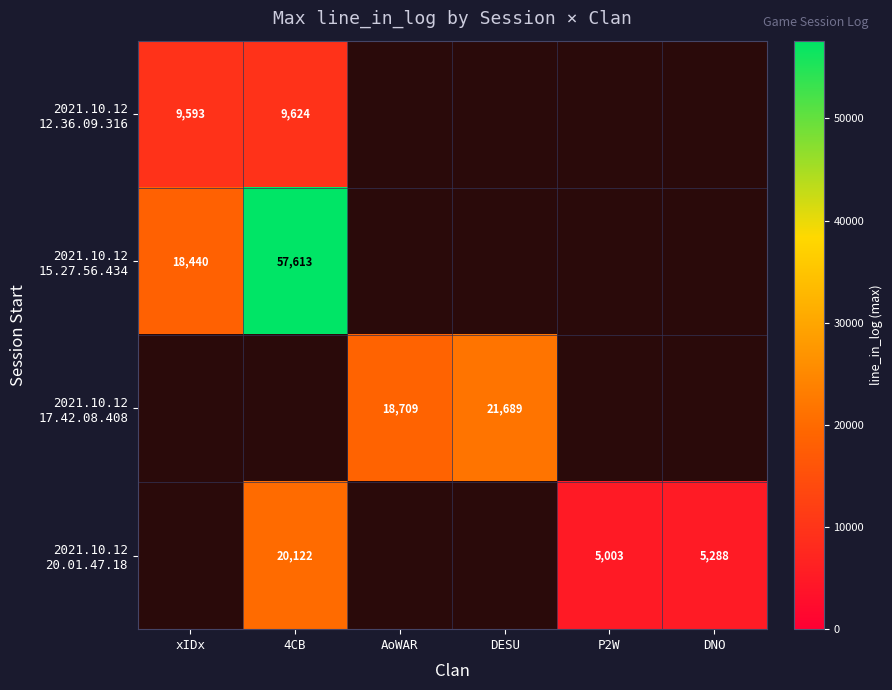

Between DNO and AoWAR, which is larger?

AoWAR